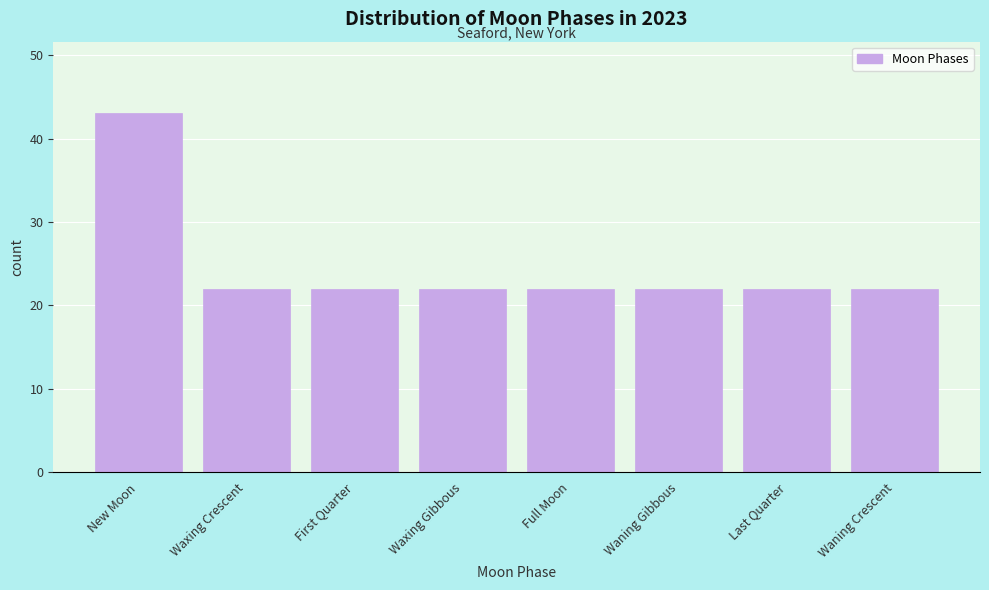

Reading right to left, transcribe all the data shown in this chart.

Waning Crescent=22	Last Quarter=22	Waning Gibbous=22	Full Moon=22	Waxing Gibbous=22	First Quarter=22	Waxing Crescent=22	New Moon=43